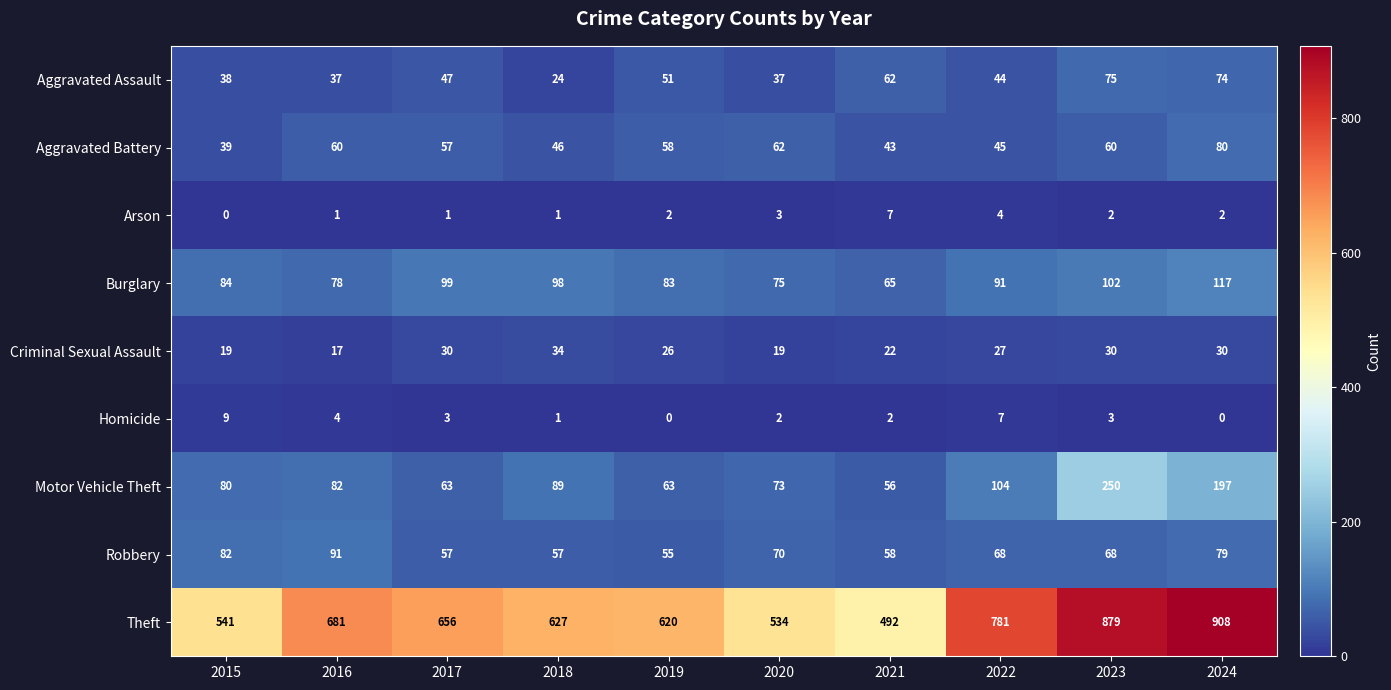

What is the spread (max minus min) of values at 2023?

877